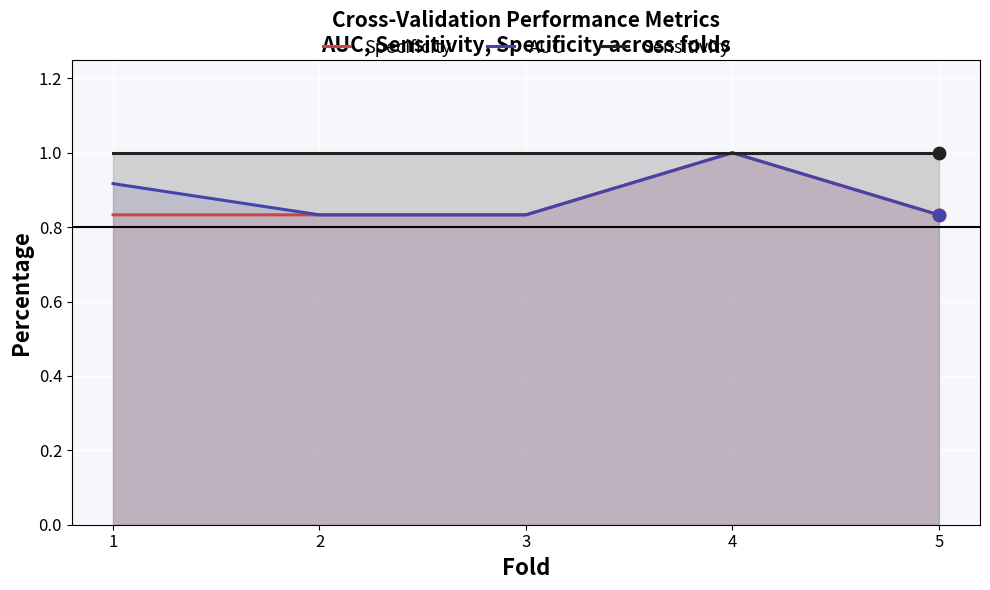

At how many categories does at least one series exceed 0?

5